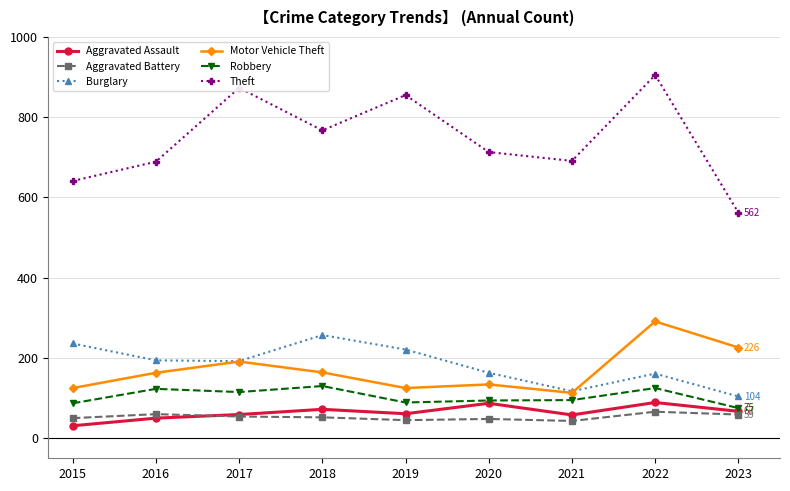

How many lines are shown in the chart?

6